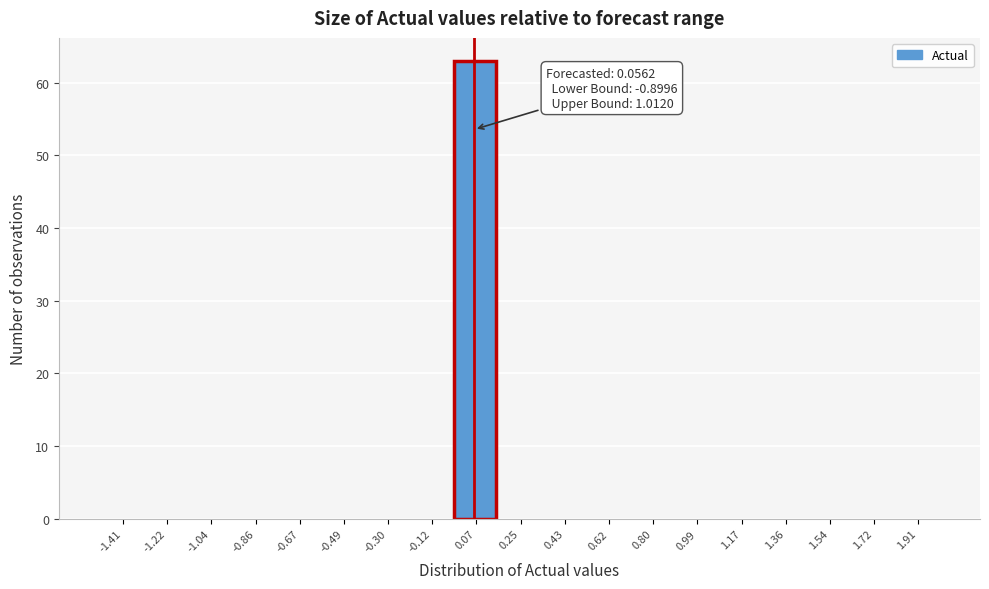

Which range on the x-axis has the tallest bar?

-0.02 to 0.16